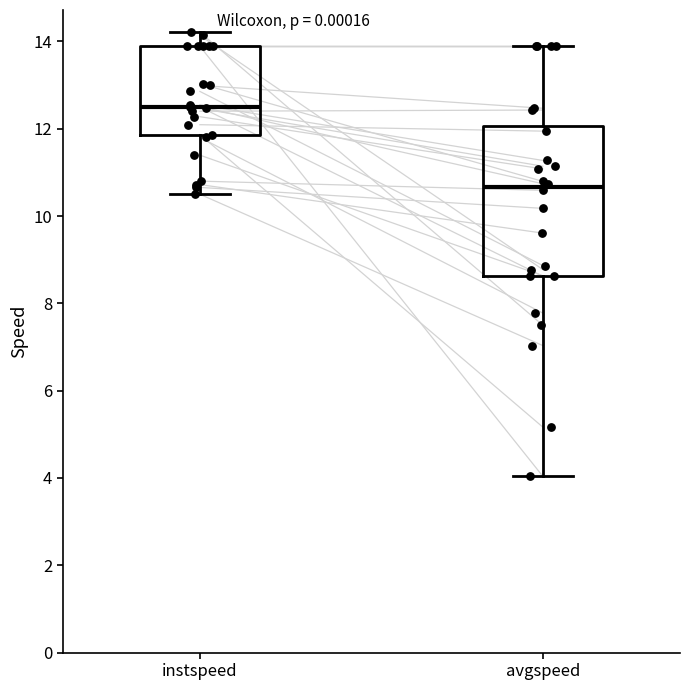

Which box's median line is the lowest?

avgspeed